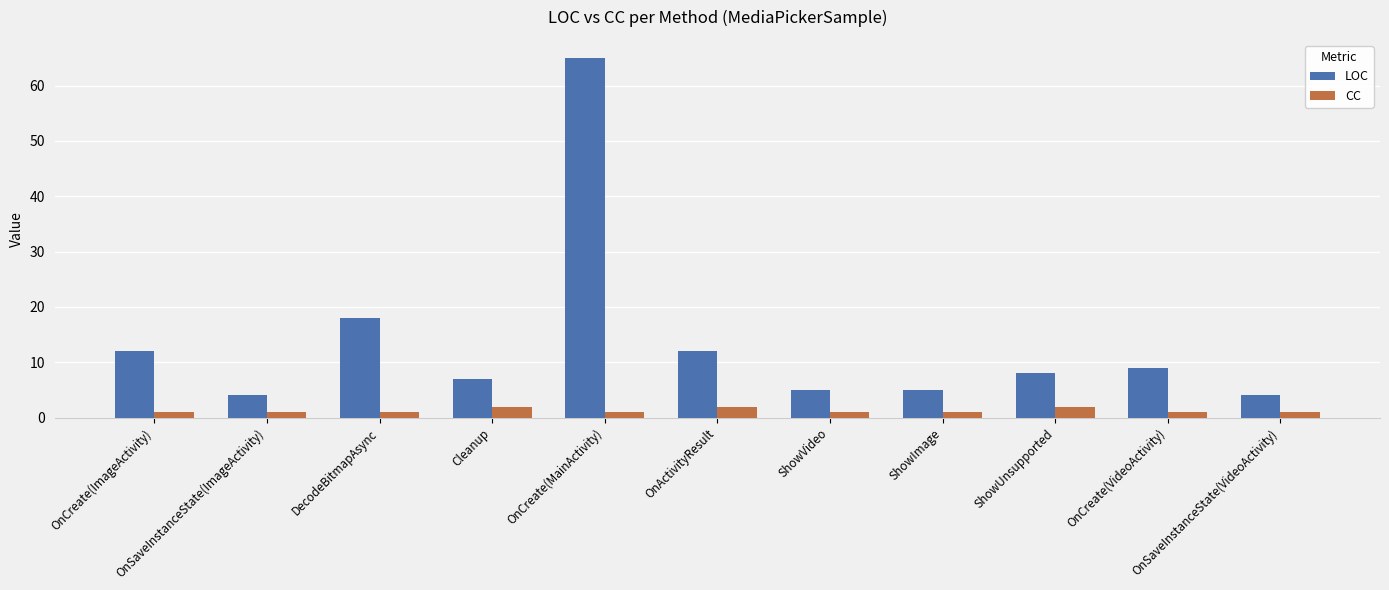

What value does the LOC series have at ShowImage, to the nearest 5?

5